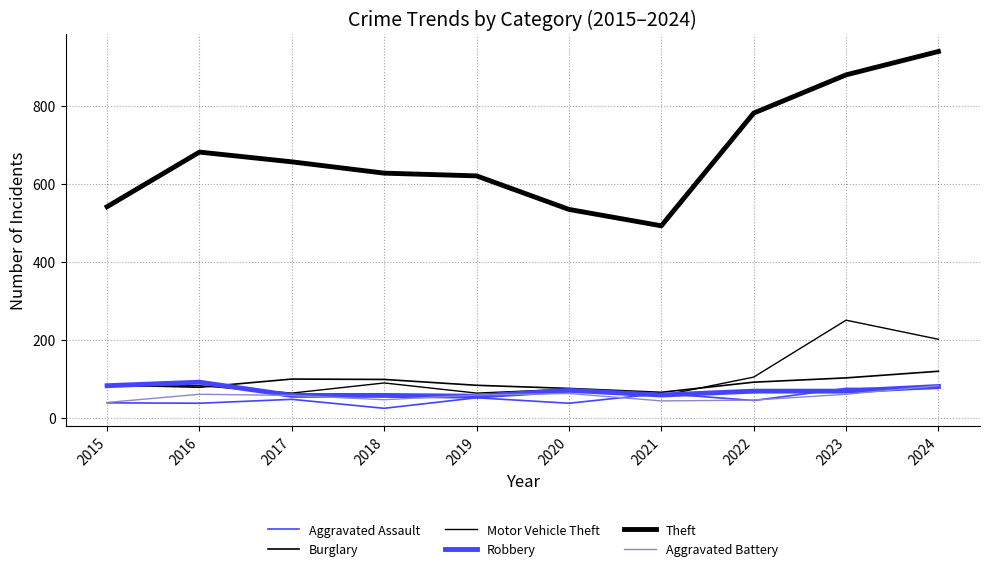

Which label corresponds to the smallest value in the chart?

2018